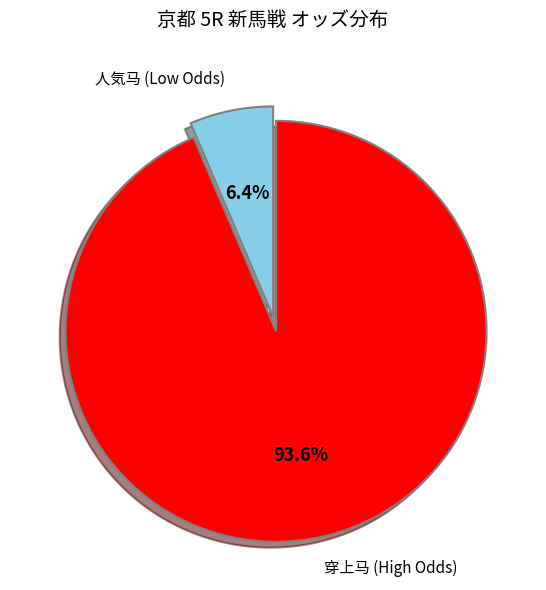

Is there a majority slice in this chart?

Yes